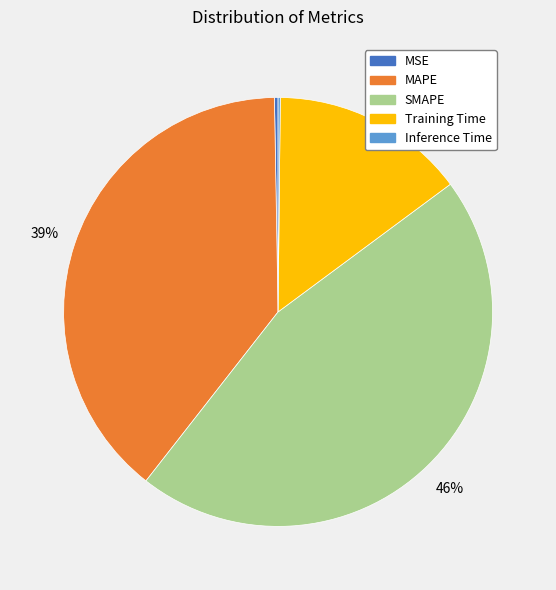

To the nearest percent, what is the difference between the MAPE and SMAPE slice percentages?

7%